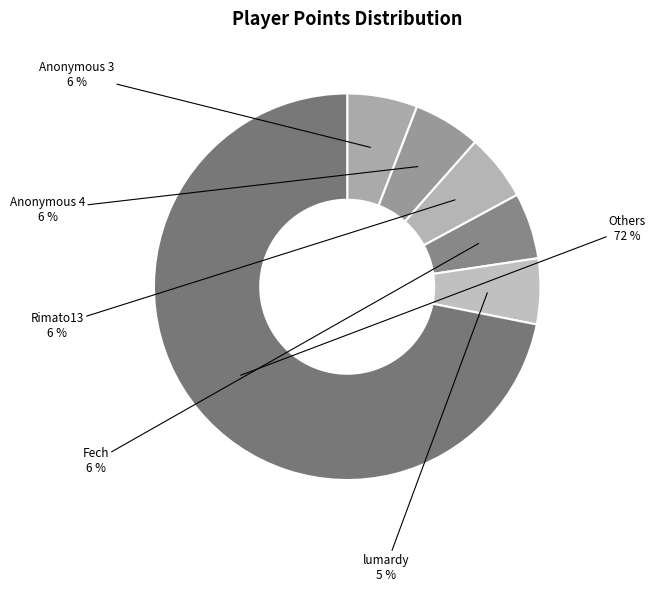

Count the number of slices in the pie.

6